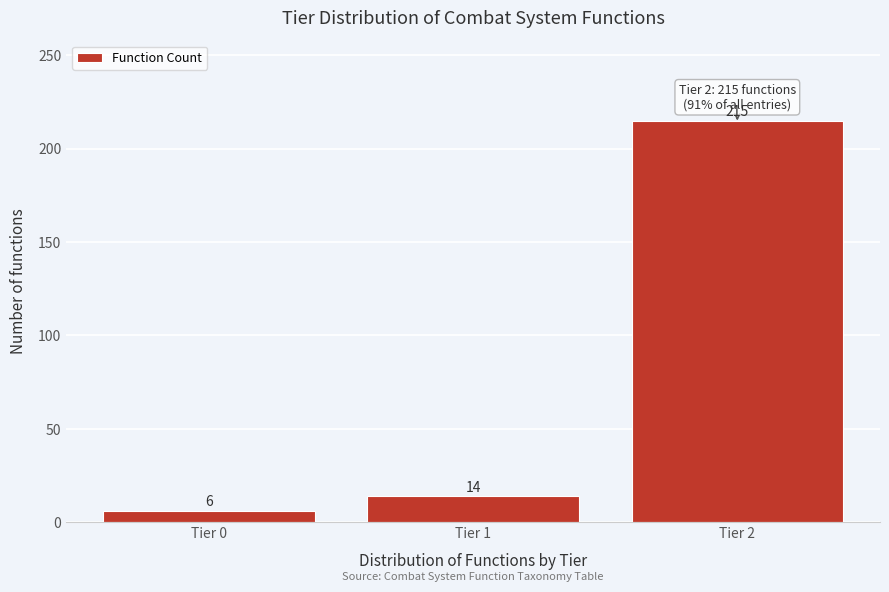

Reading left to right, list all the values displayed in this chart.

Tier 0=6	Tier 1=14	Tier 2=215